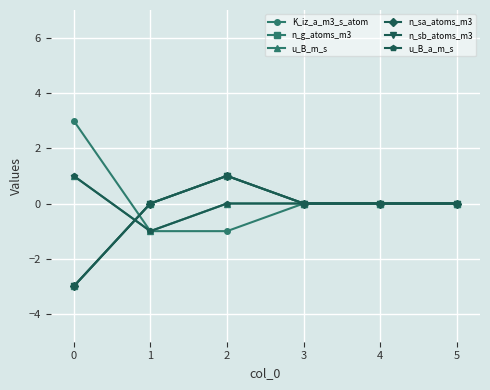

Does the chart have visible grid lines?

Yes